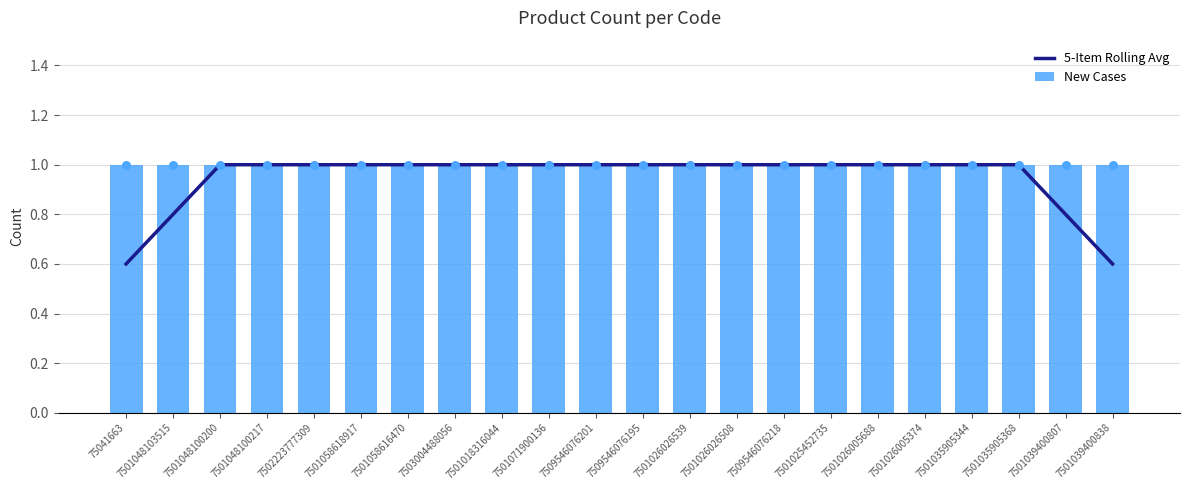

Which series has the widest spread of Y values?

5-Item Rolling Avg